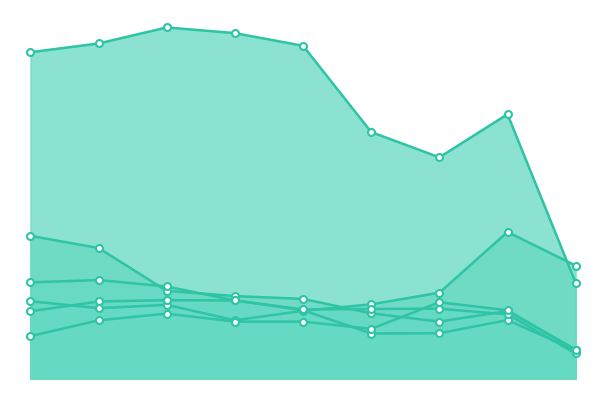

Where do Motor Vehicle Theft and Burglary first cross each other?

2019 and 2020